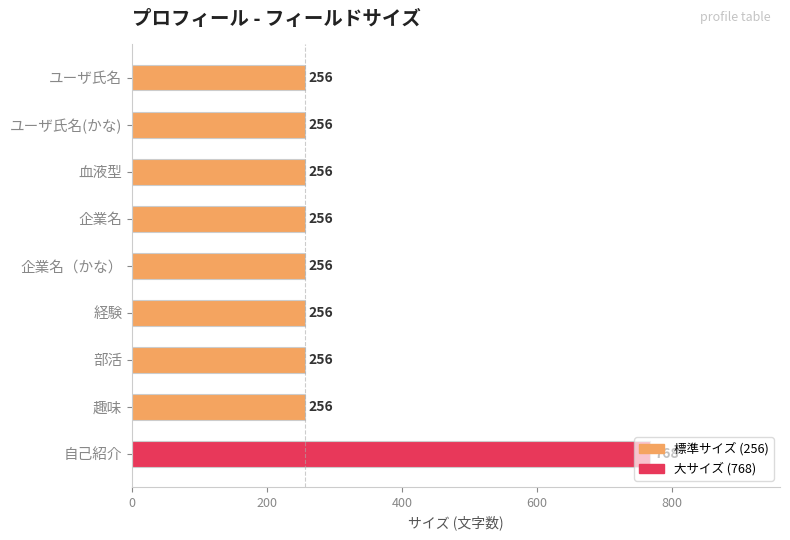

How many data points does each series have?

9